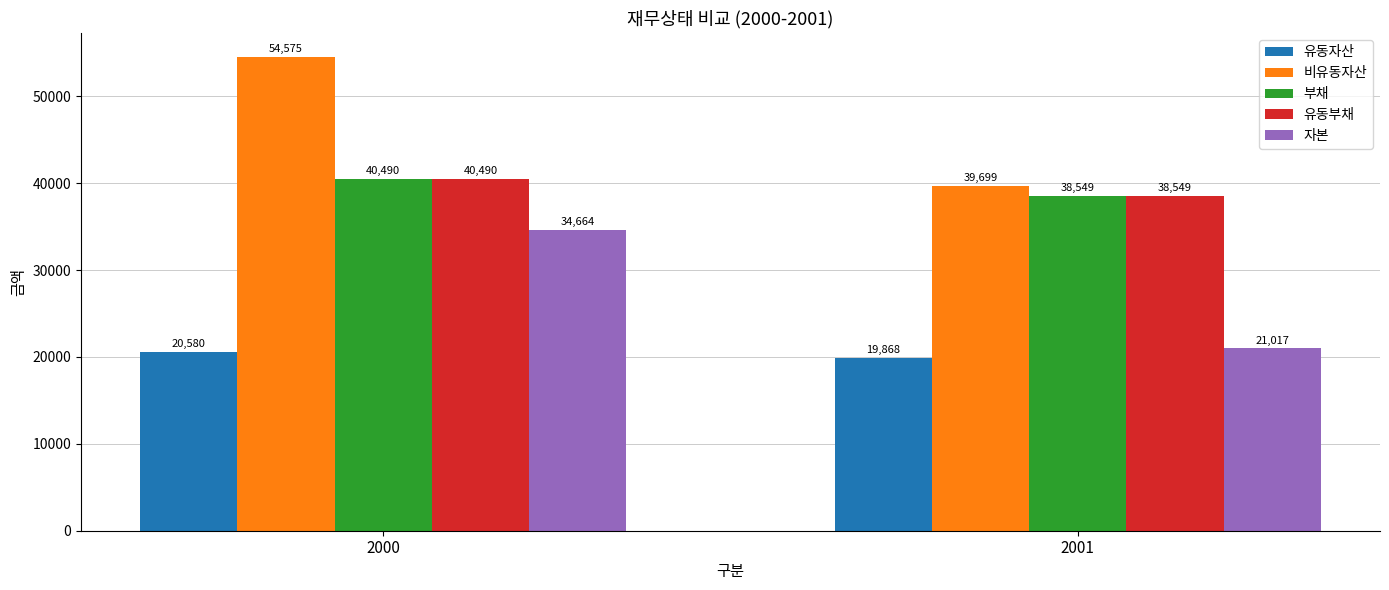

Which series has the widest spread of values?

비유동자산